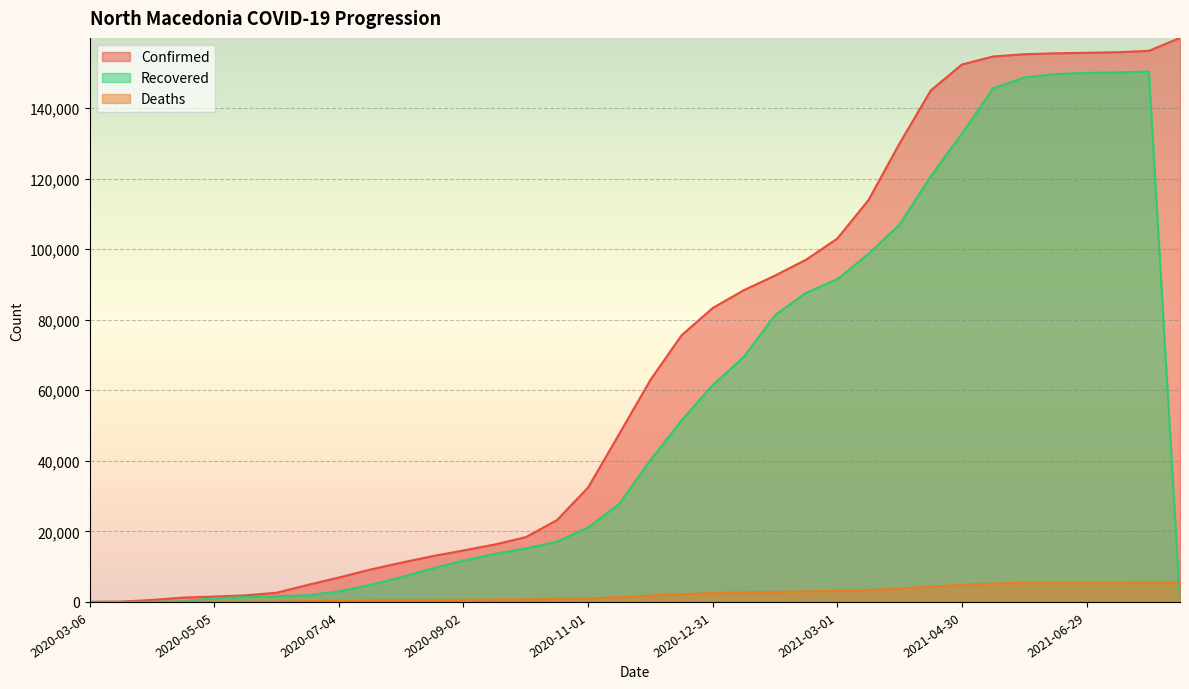

Does the chart display data point markers on the line(s)?

No